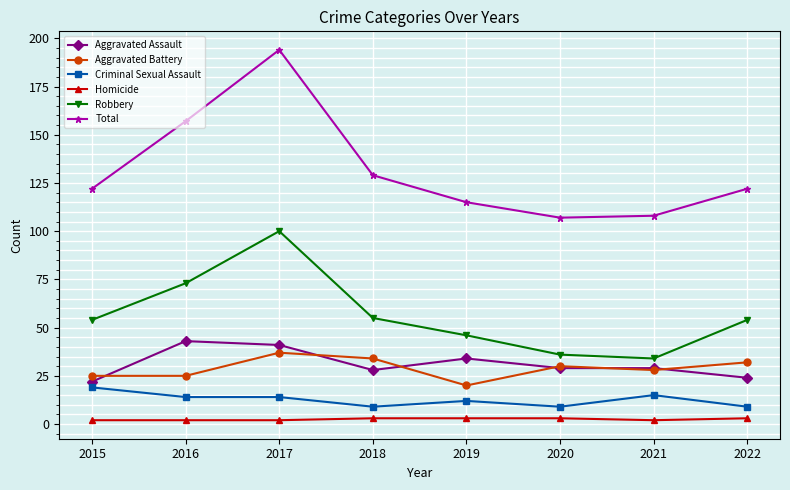

Does the chart display data point markers on the line(s)?

Yes